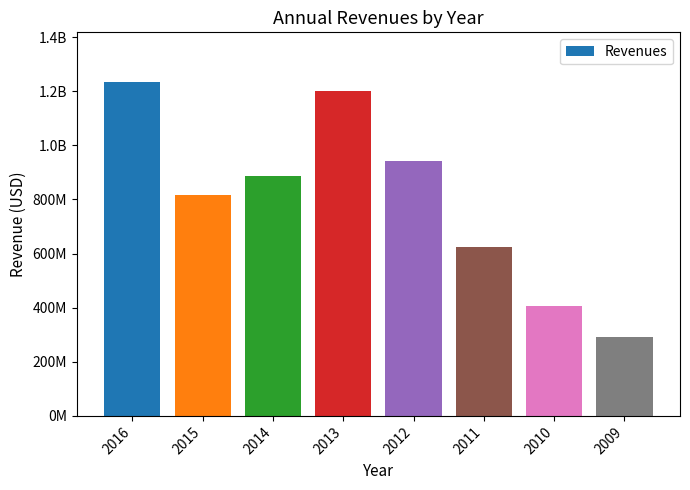

What is the difference between the second highest and second lowest values?

793602149.1